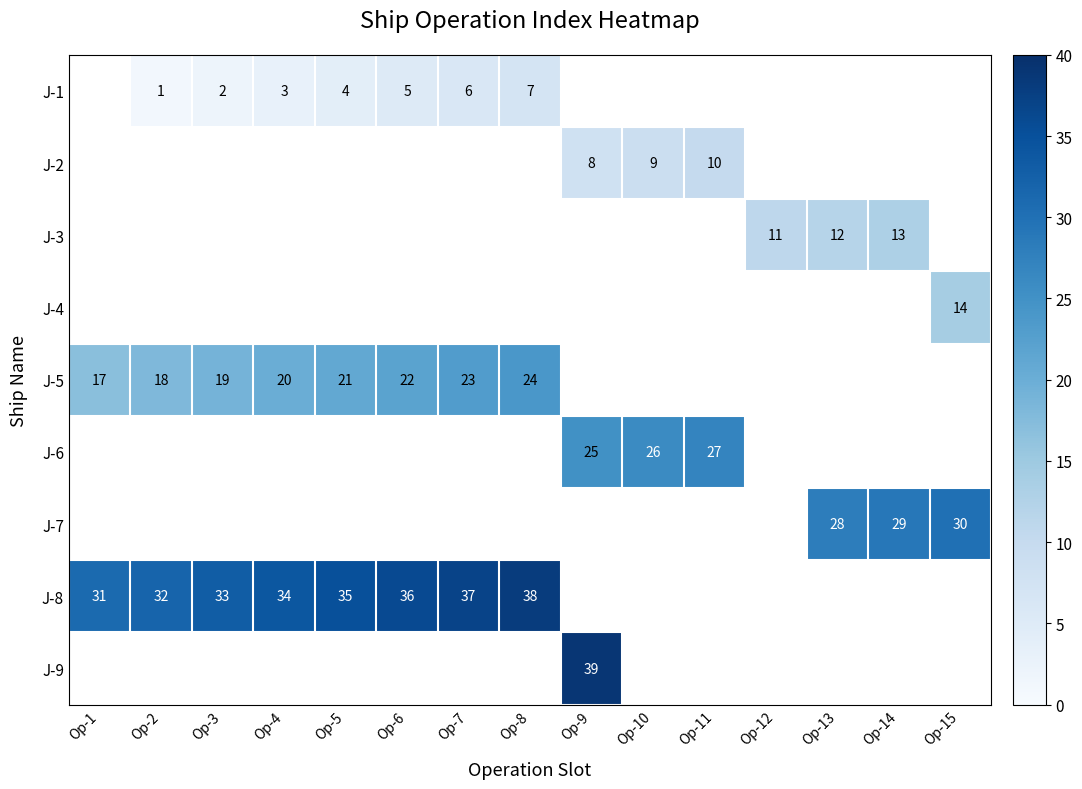

Which has a higher value, Op-10 or Op-7?

Op-7